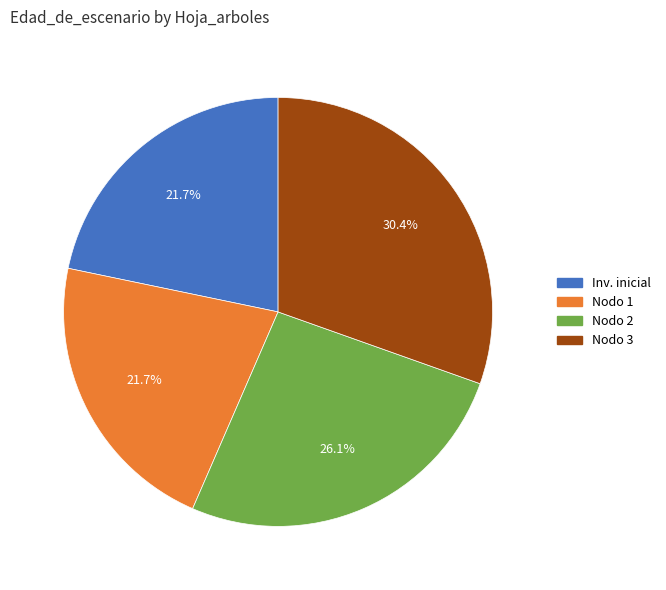

Is there any slice that represents more than half of the pie?

No